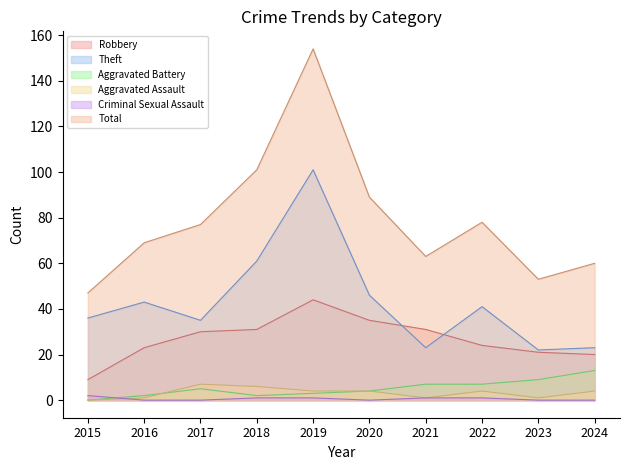

Which series has the largest total across all categories?

Total